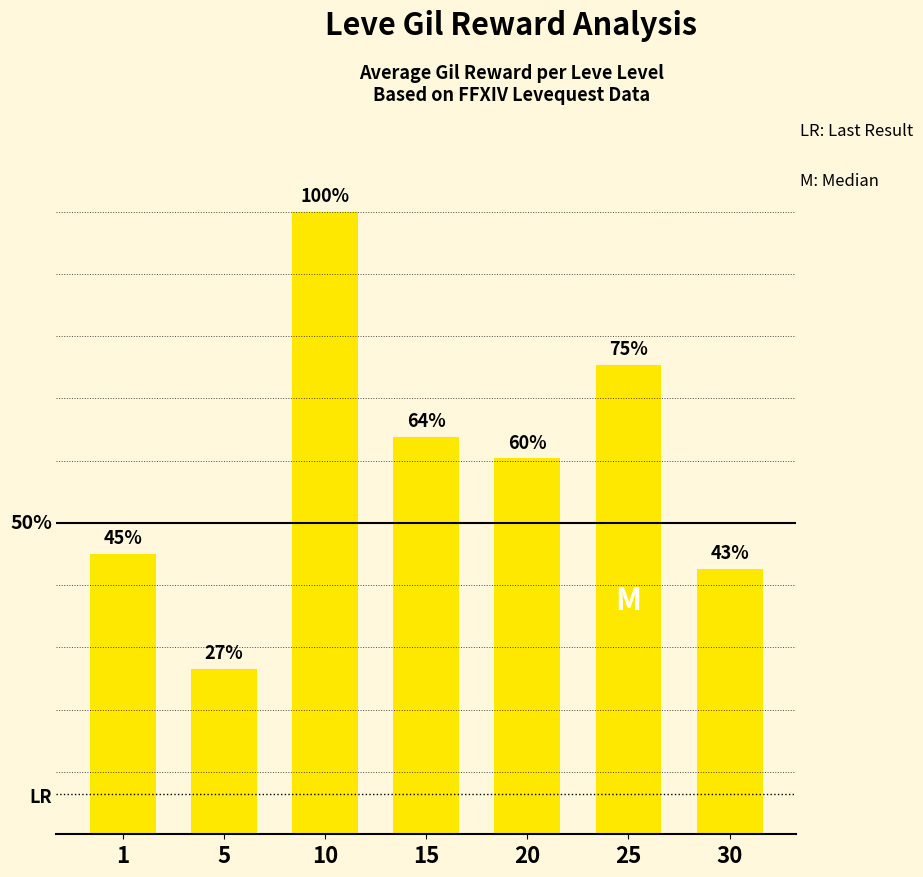

Does the chart contain any negative values?

No